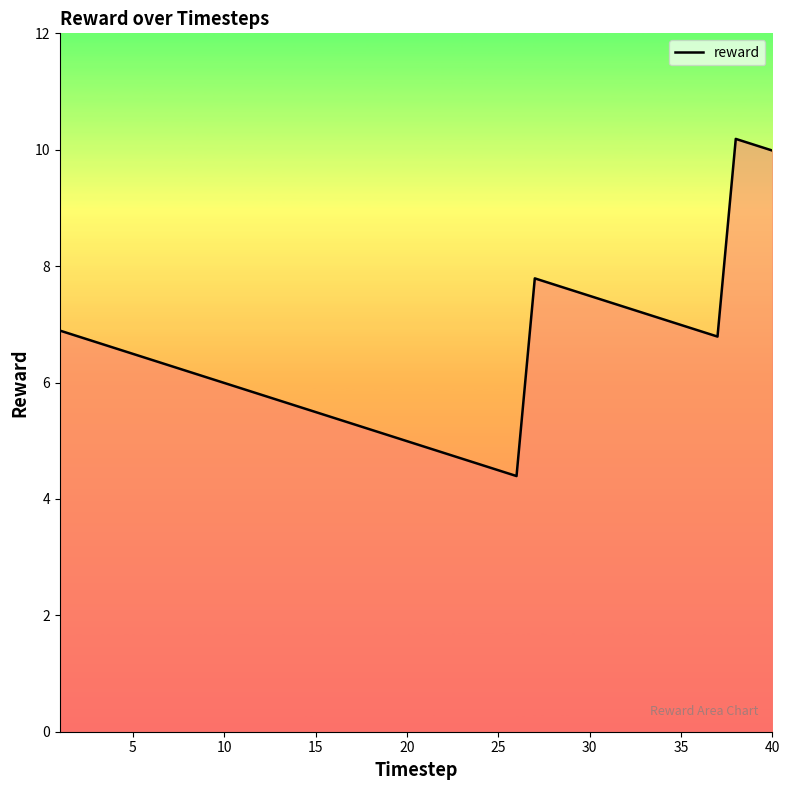

What is the maximum value shown in the chart?

10.2